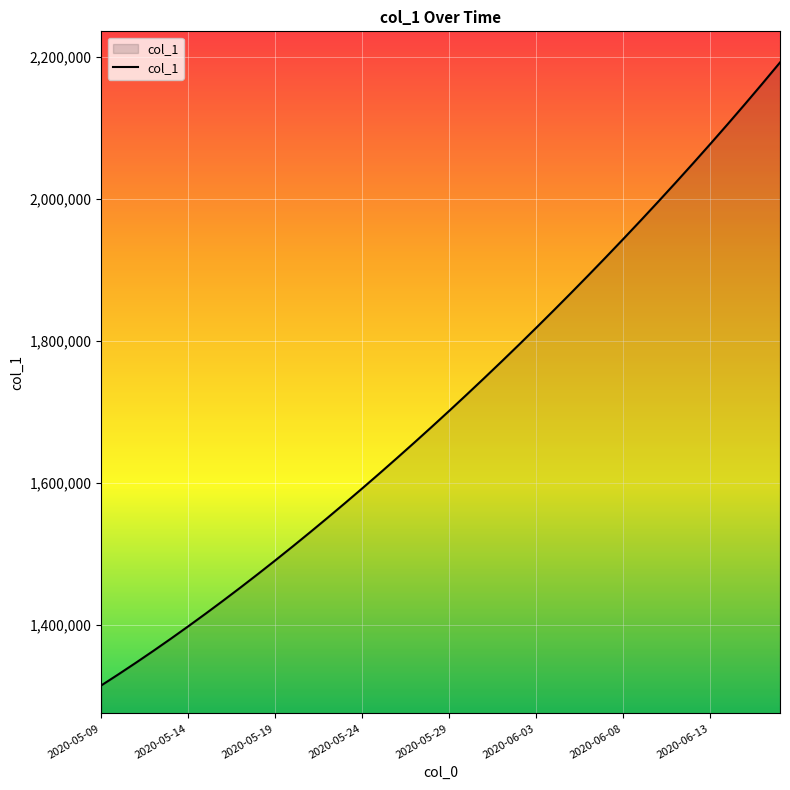

What is the difference between the maximum and second lowest values?

861240.4